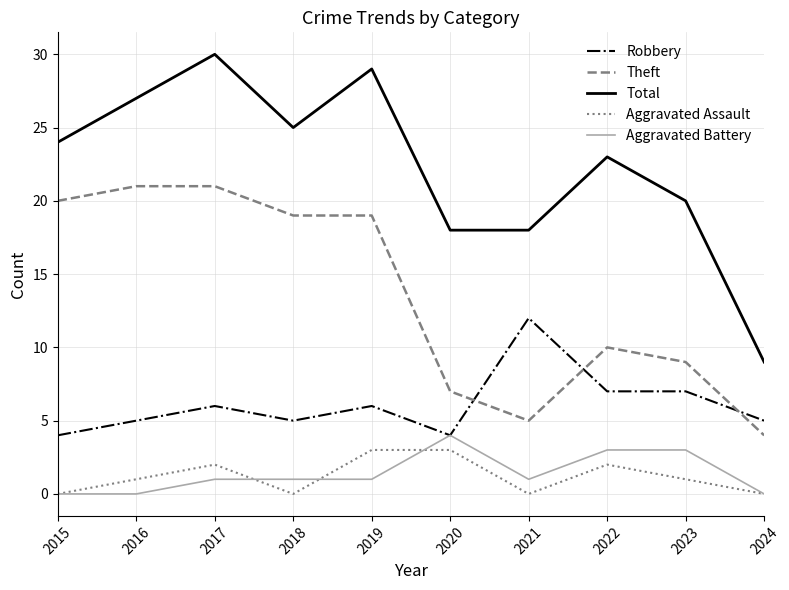

What is the sum of all Aggravated Assault values?

12